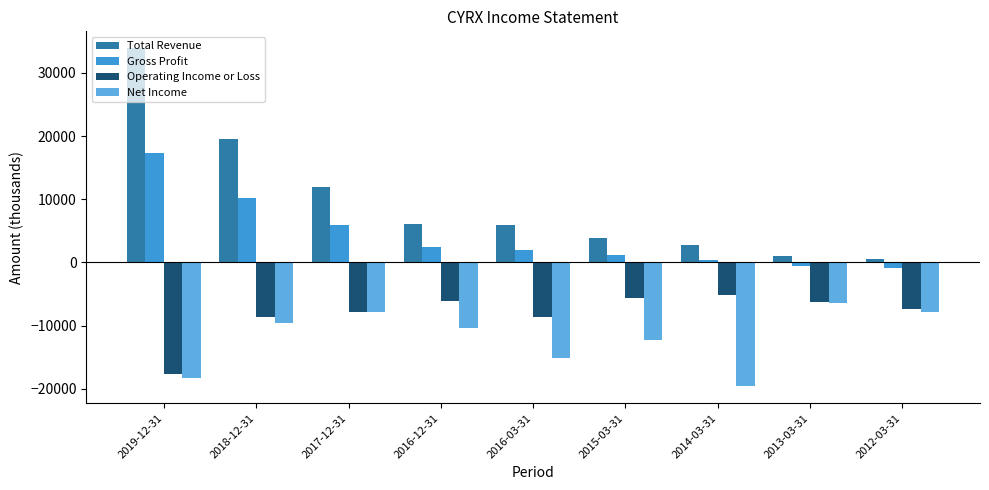

Is the value of Net Income at 2013-03-31 greater than the value of Gross Profit at 2016-12-31?

No